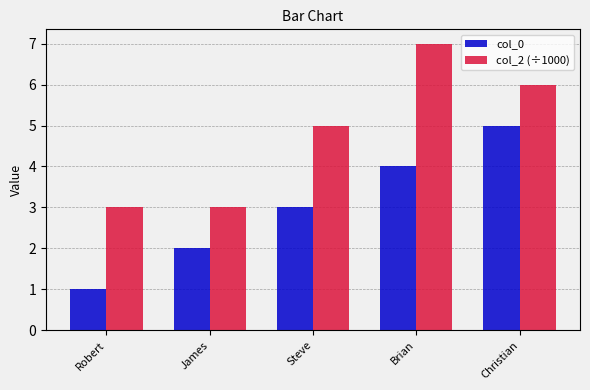

Reading right to left, transcribe all the data shown in this chart.

col_0: Christian=5	Brian=4	Steve=3	James=2	Robert=1
col_2 (÷1000): Christian=6	Brian=7	Steve=5	James=3	Robert=3